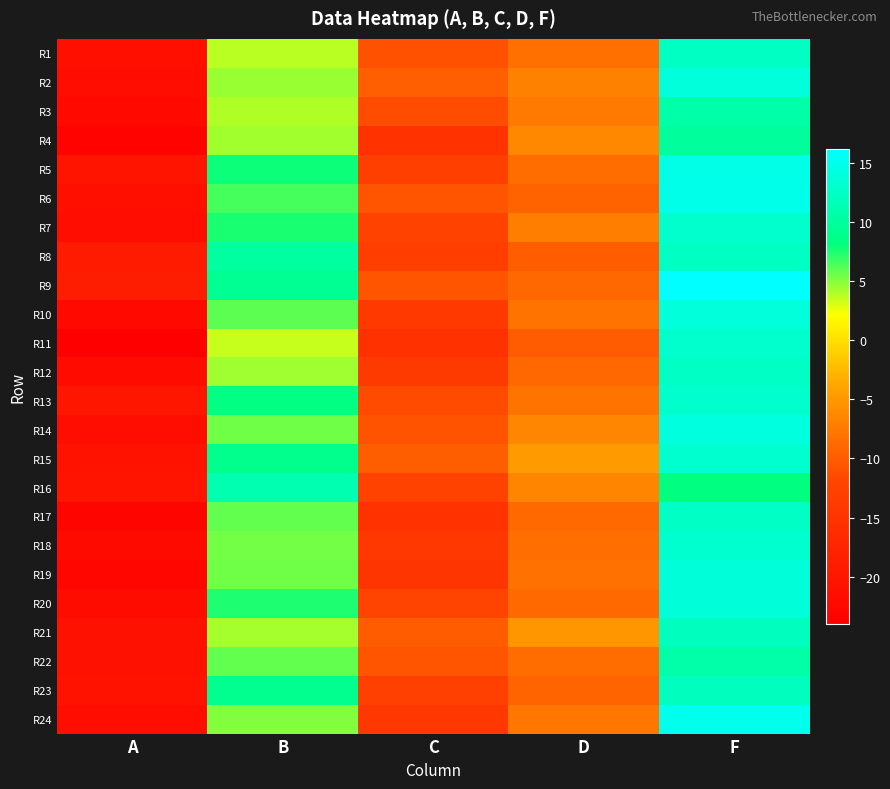

How many series are shown in this chart?

24